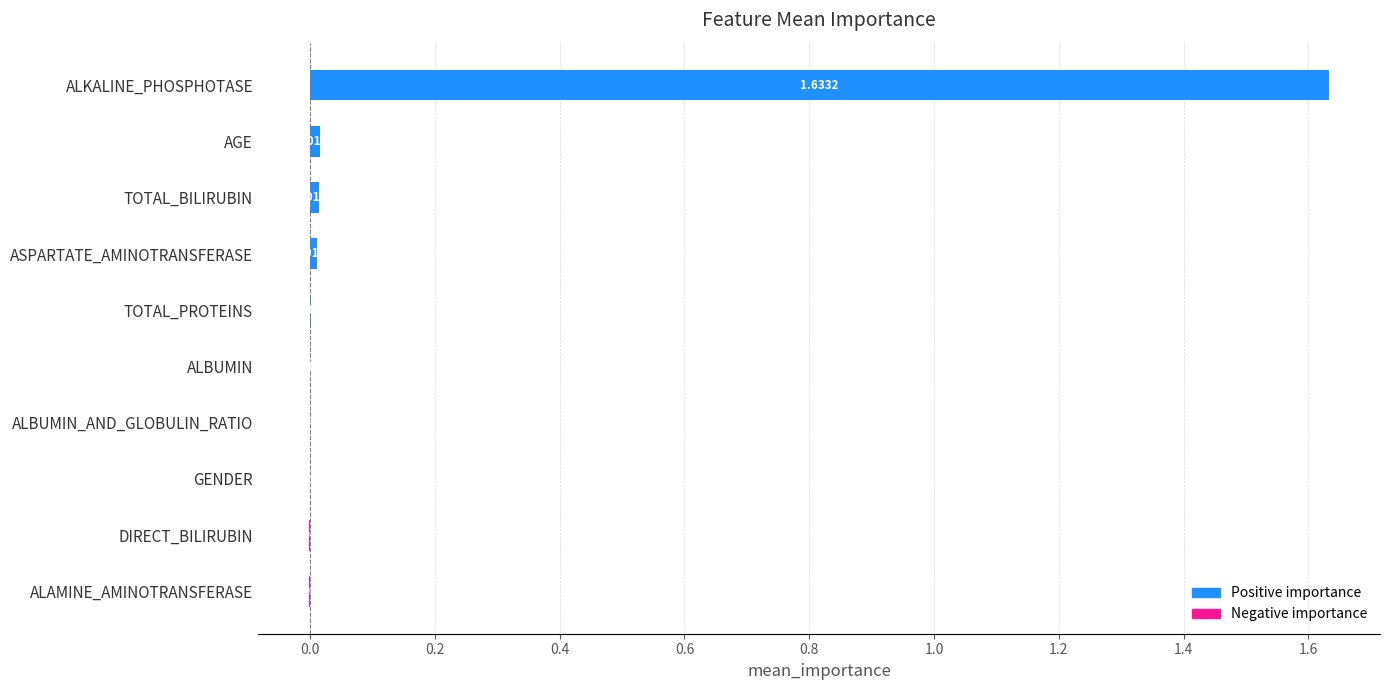

Which category has the highest value across all series?

ALKALINE_PHOSPHOTASE